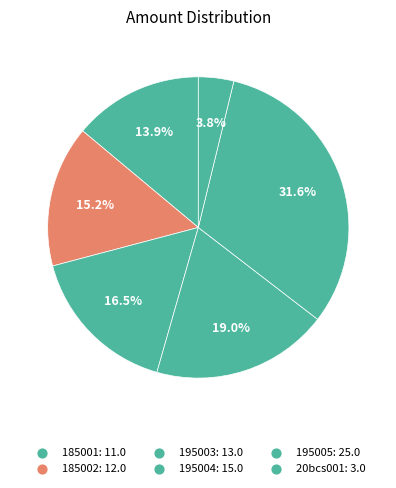

What portion of the pie excludes 195005?

68.4%